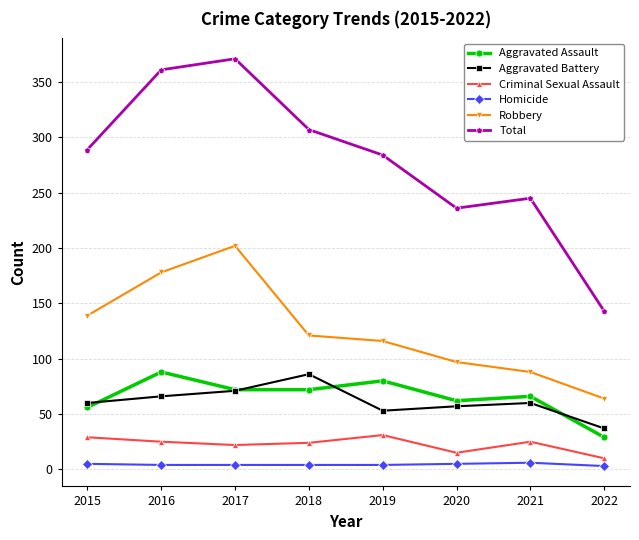

Which label corresponds to the largest value in the chart?

2017